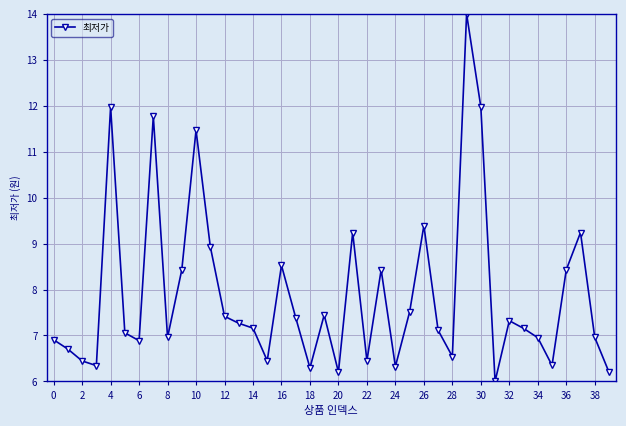

What is the smallest value displayed?

6.0